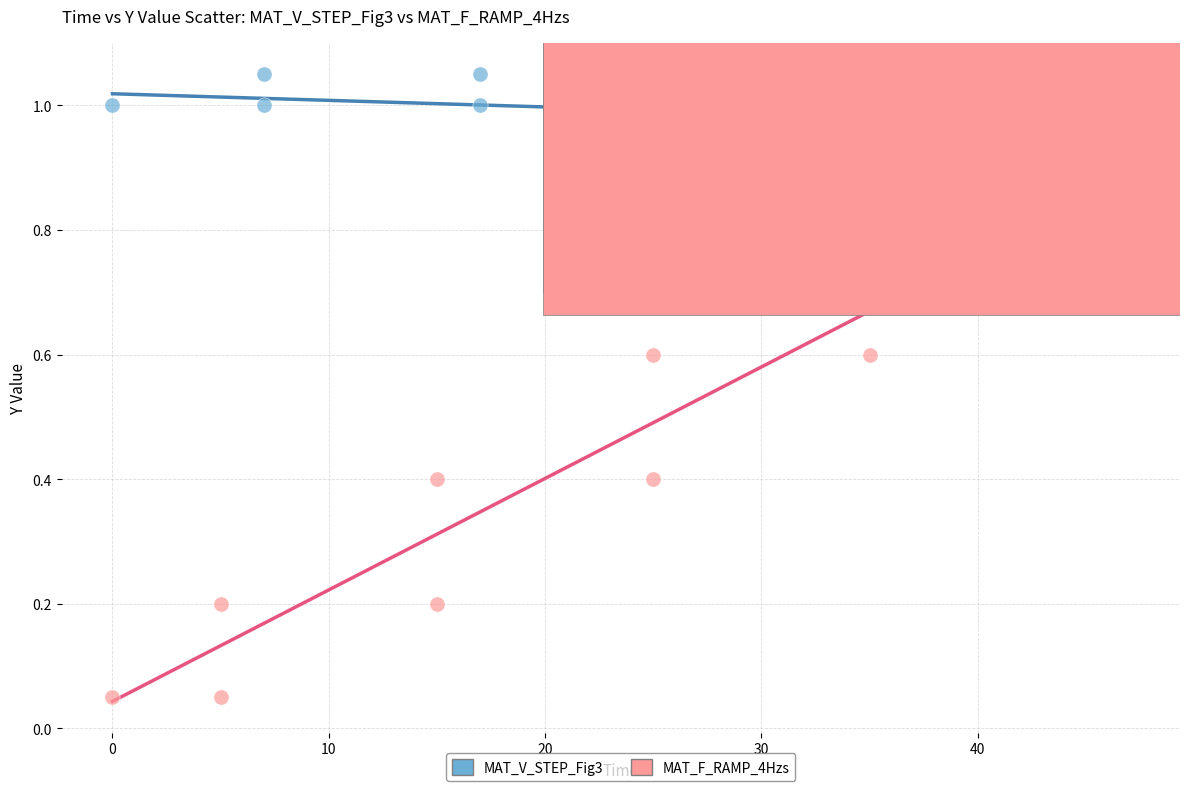

Which series reaches the minimum Y coordinate?

MAT_F_RAMP_4Hzs